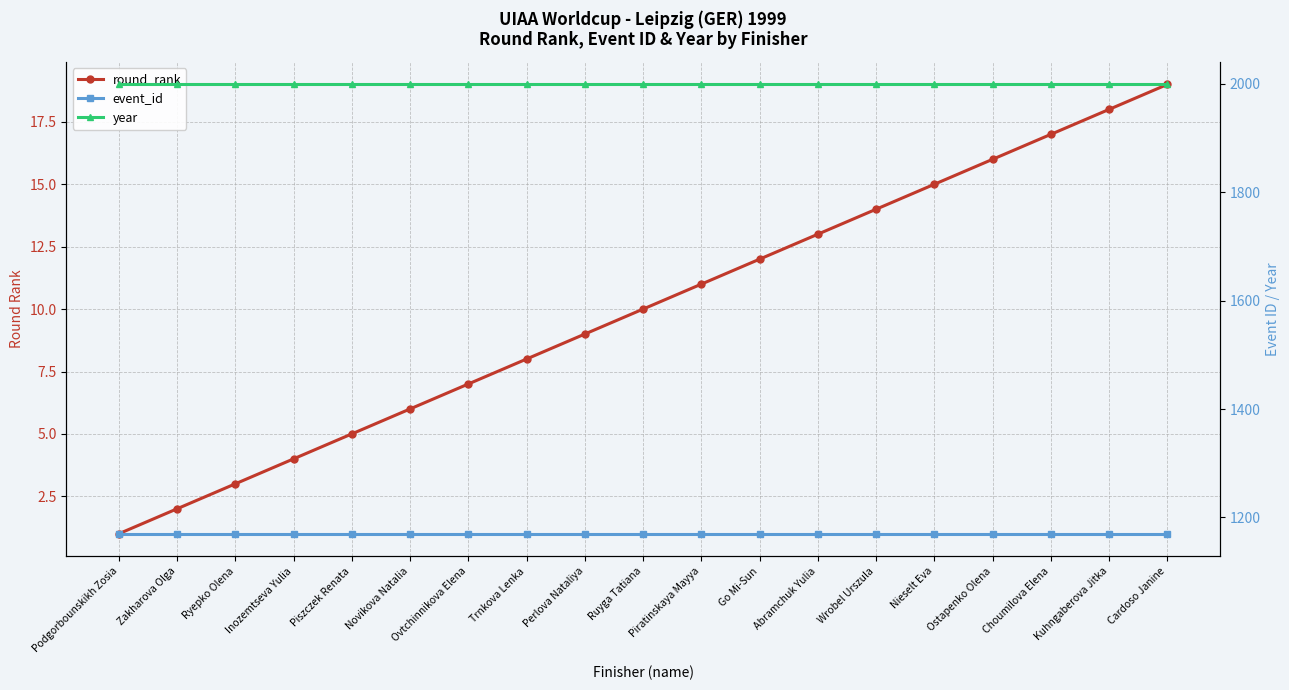

At which category does the chart reach its peak across all series?

Podgorbounskikh Zosia